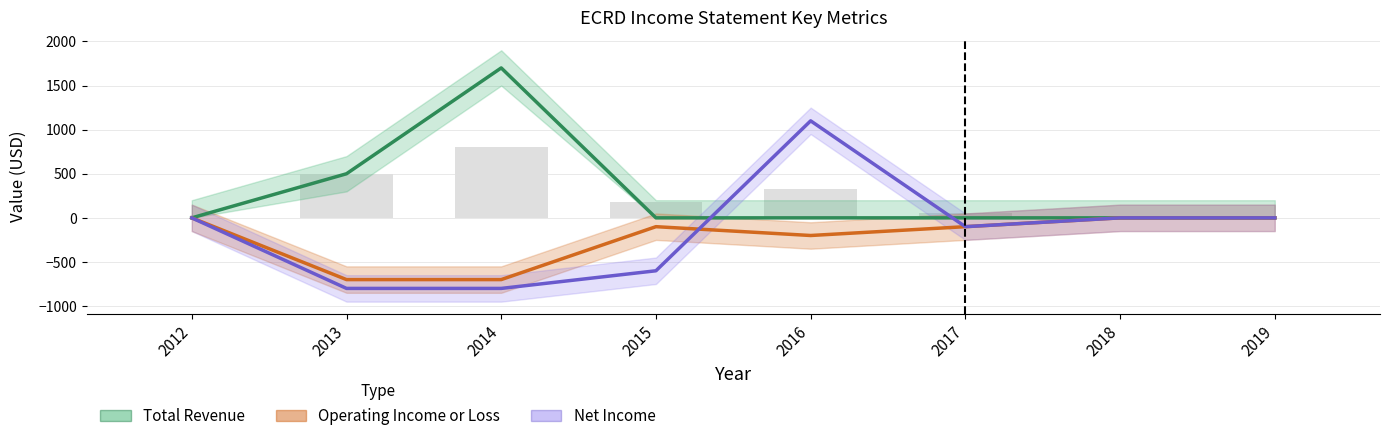

What is the sum of all Total Revenue values?

2200